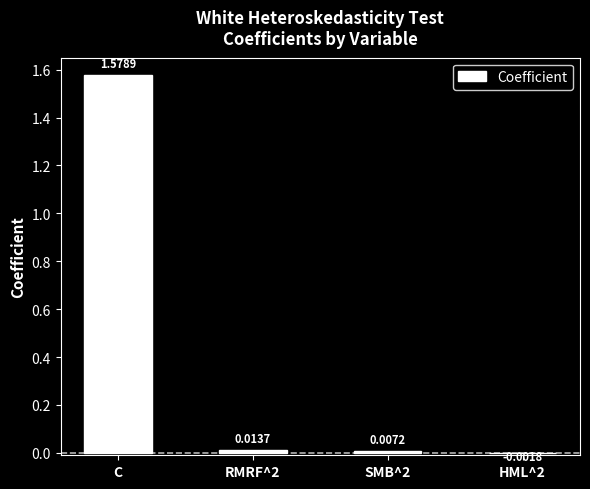

How many data points does each series have?

4